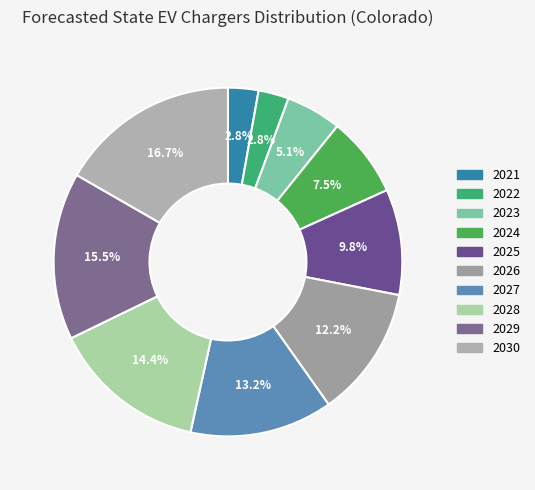

How many slices are in this pie chart?

10